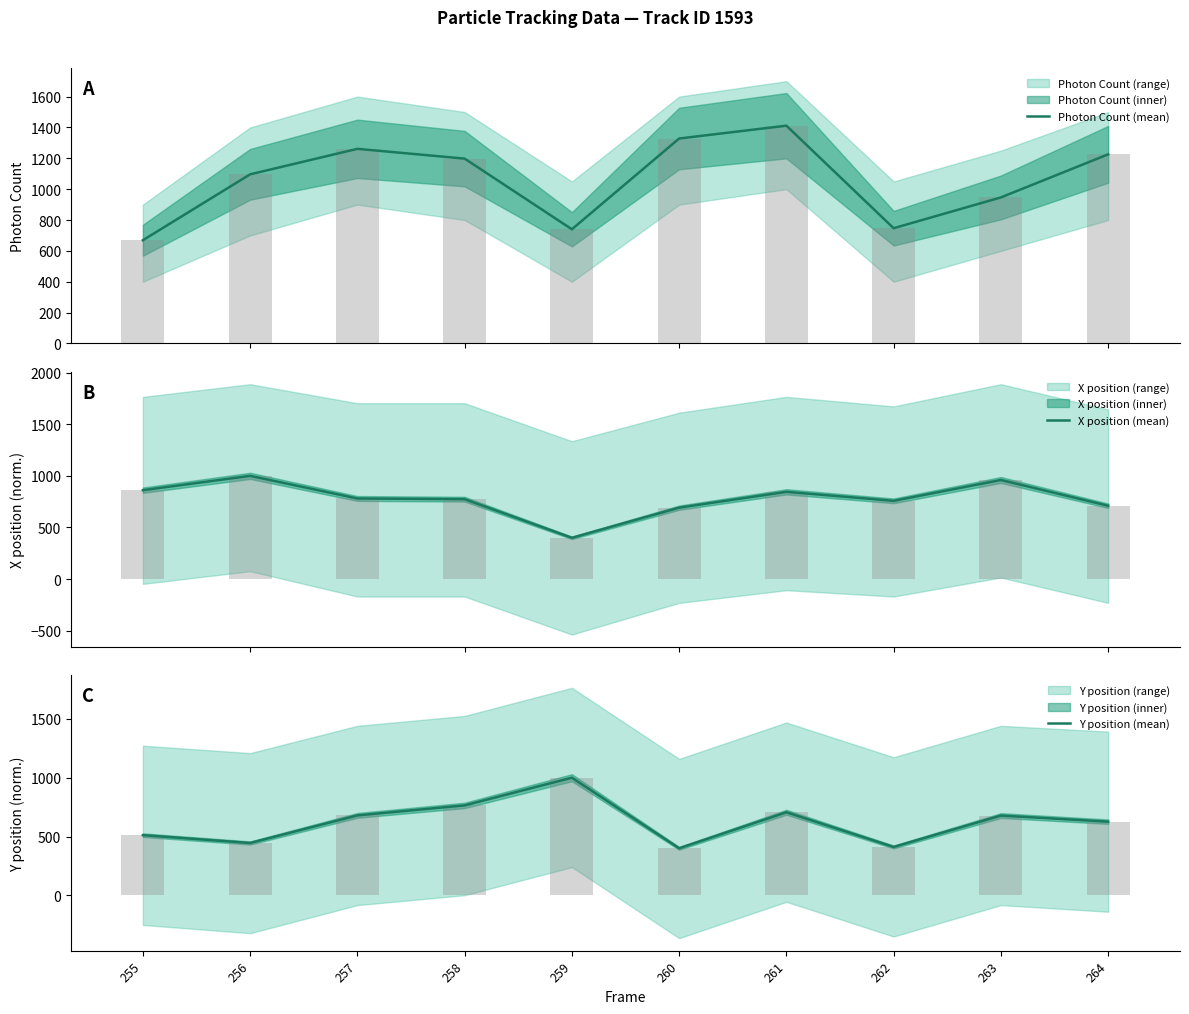

How many distinct data groups are displayed?

3